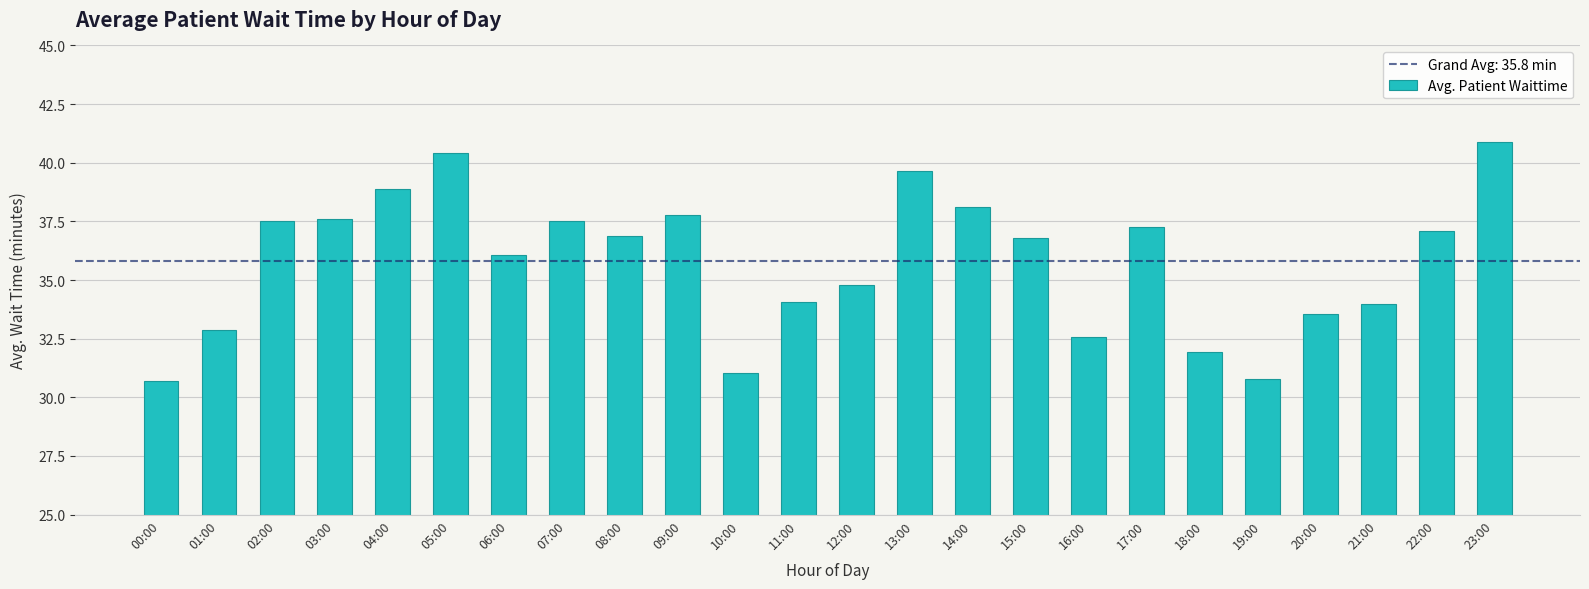

What is the sum of all values?

858.8